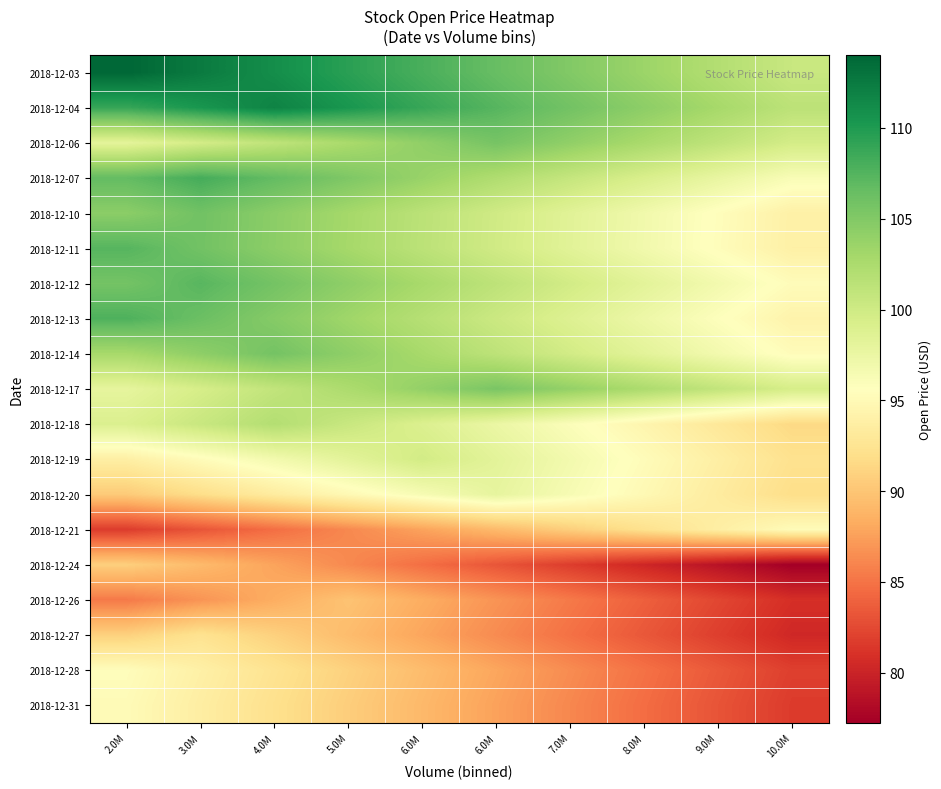

Which has a higher value, 3.0M or 5.0M?

3.0M